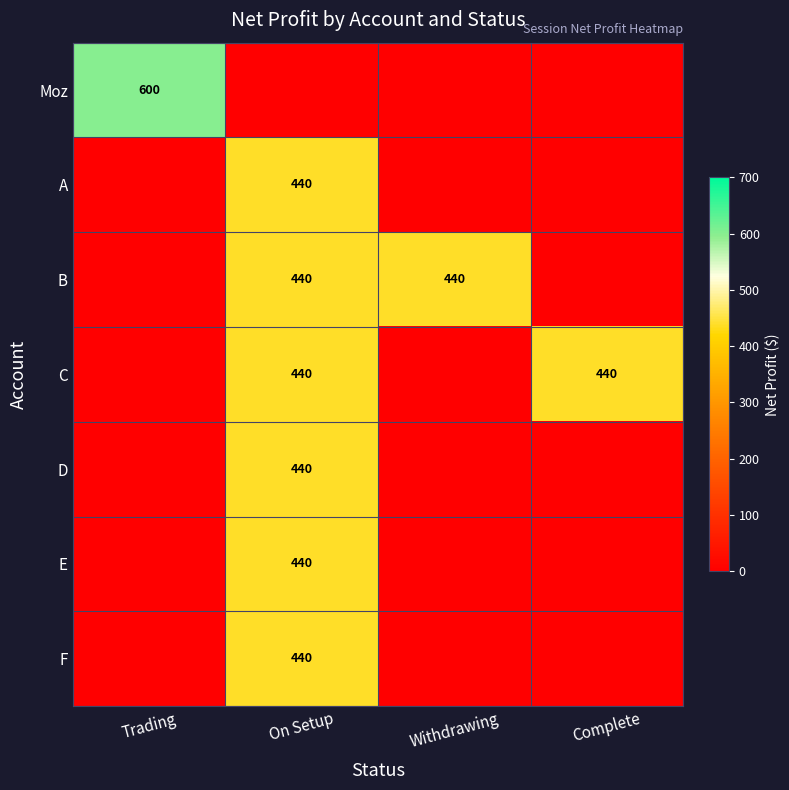

The B series shows 770 at Withdrawing. True or false?

False